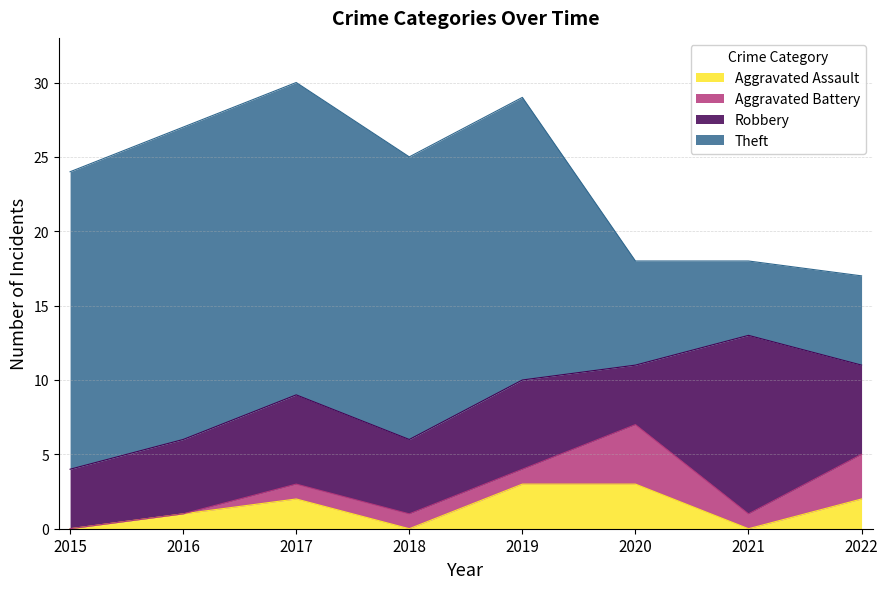

Reading left to right, transcribe all the data shown in this chart.

Aggravated Assault: 2015=0	2016=1	2017=2	2018=0	2019=3	2020=3	2021=0	2022=2
Aggravated Battery: 2015=0	2016=0	2017=1	2018=1	2019=1	2020=4	2021=1	2022=3
Robbery: 2015=4	2016=5	2017=6	2018=5	2019=6	2020=4	2021=12	2022=6
Theft: 2015=20	2016=21	2017=21	2018=19	2019=19	2020=7	2021=5	2022=6